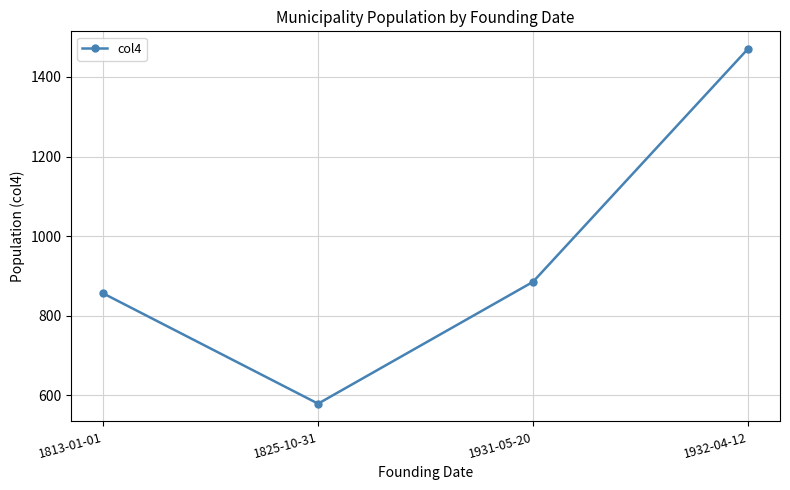

Which label corresponds to the smallest value in the chart?

1825-10-31